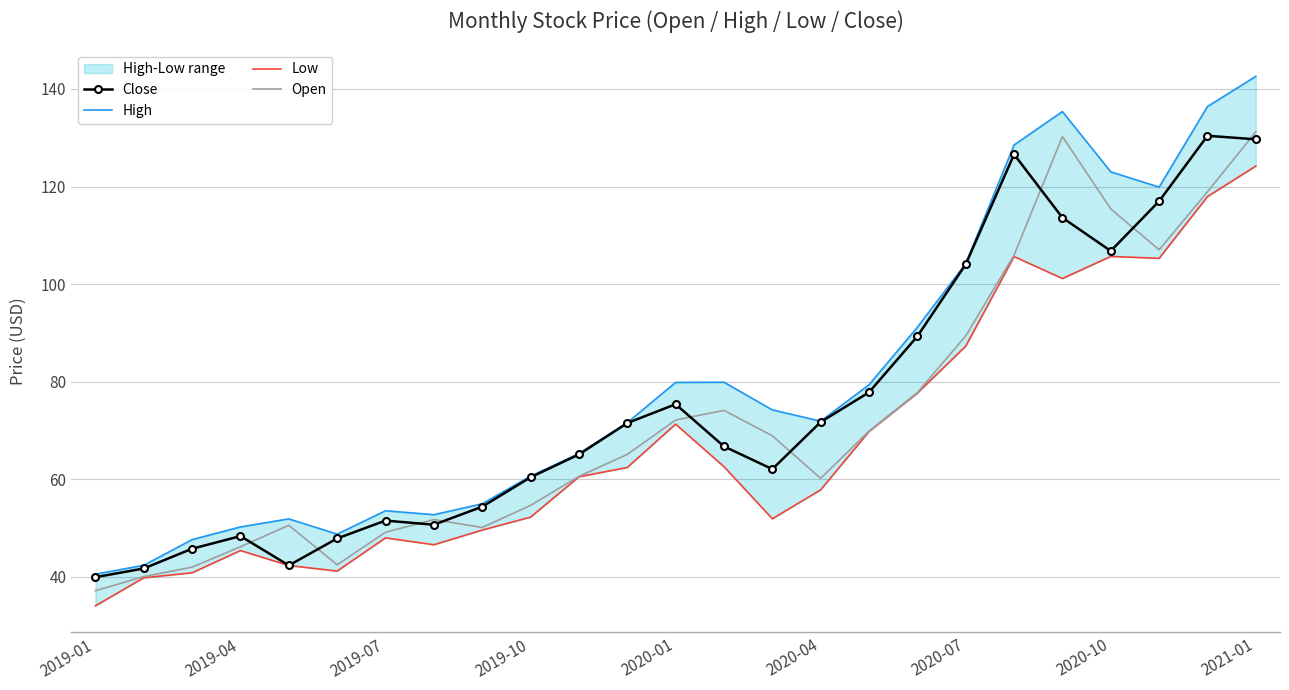

What is the maximum value for High?

142.6